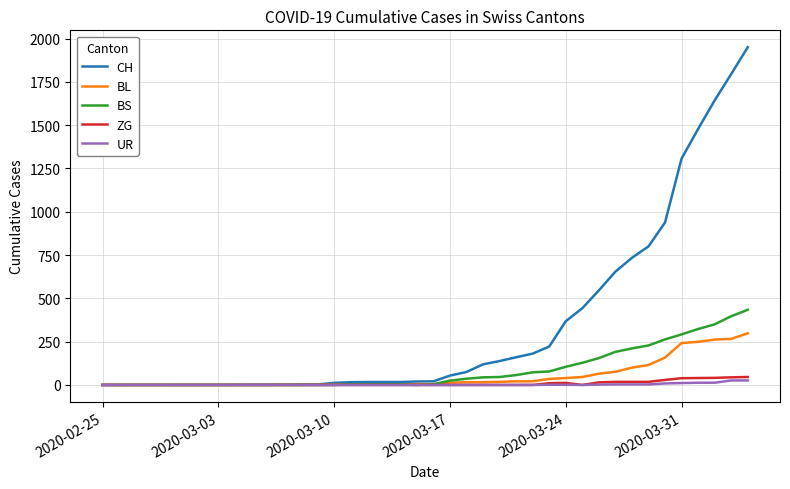

Which series has the largest total across all categories?

CH